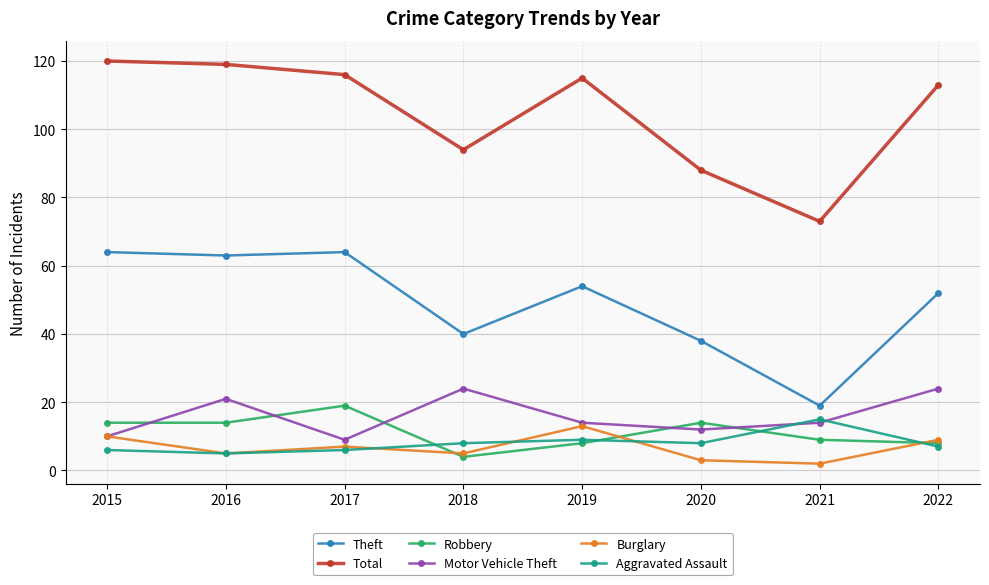

True or false: Robbery and Total intersect in this chart.

False